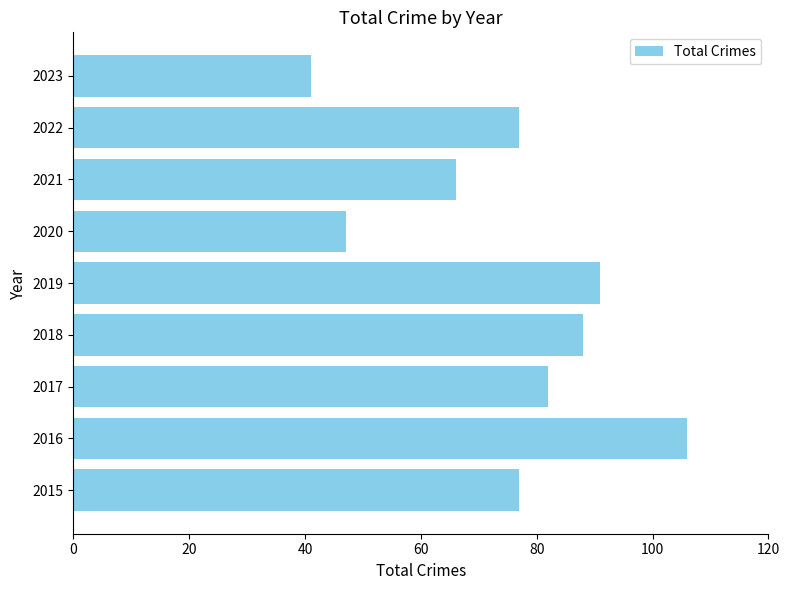

Are the bars grouped side by side (vs. stacked)?

No